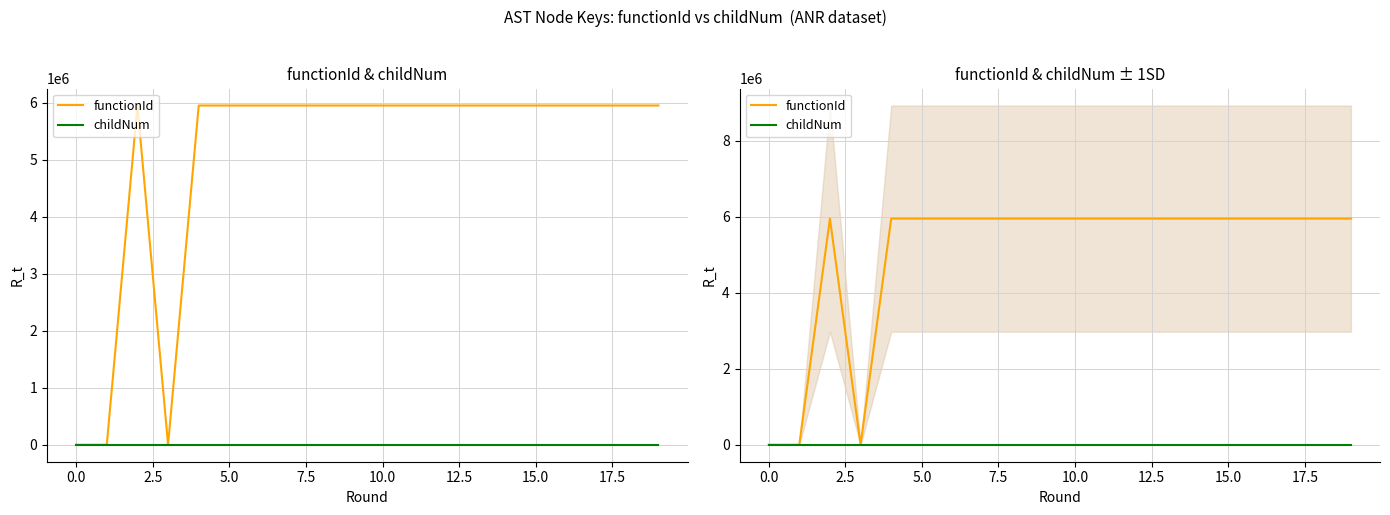

True or false: functionId has more than 0 interior local peaks.

True